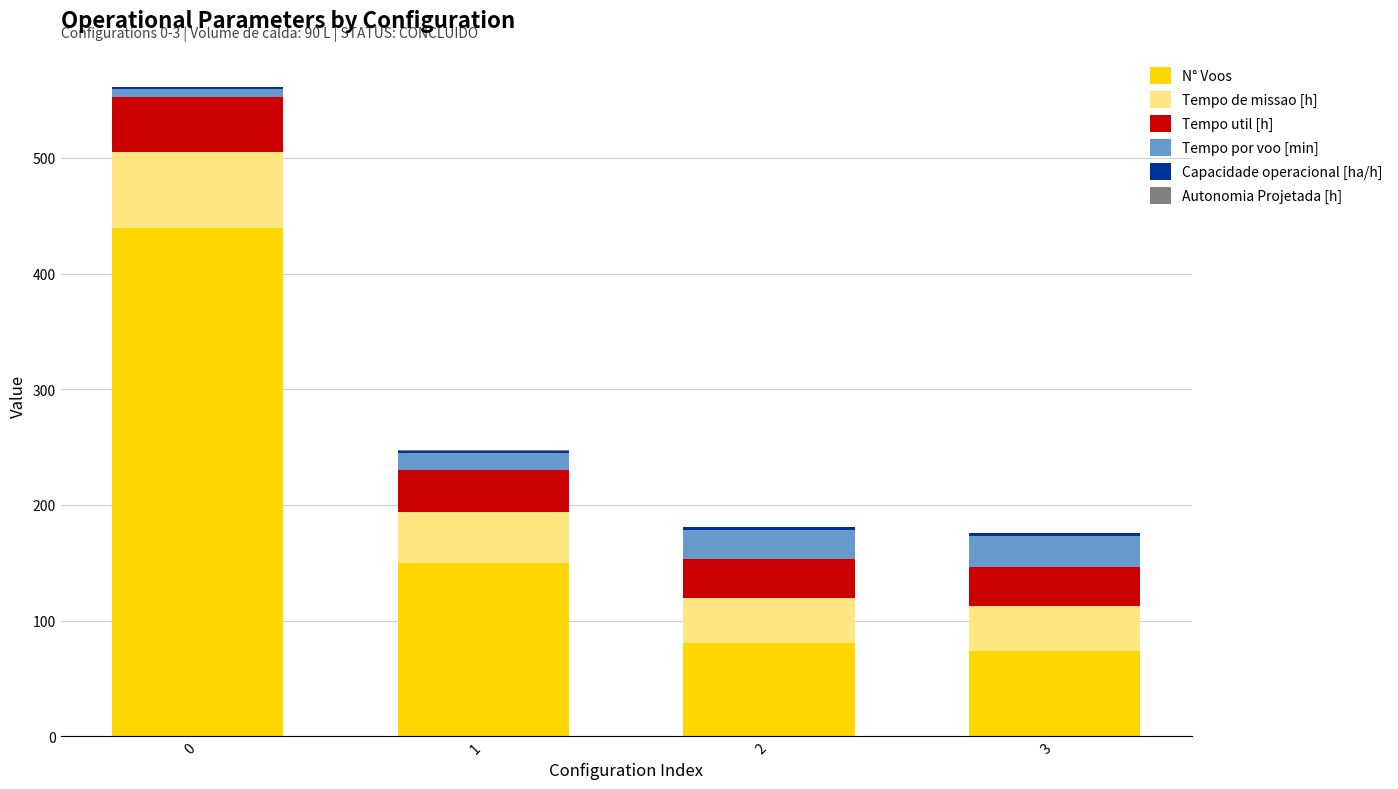

Count the number of data series in this chart.

6